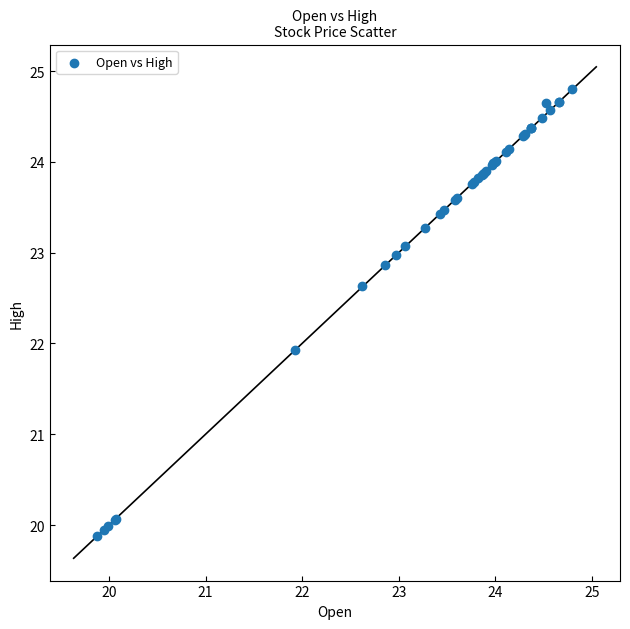

What Y value in the scatter plot is closest to 22?

21.9